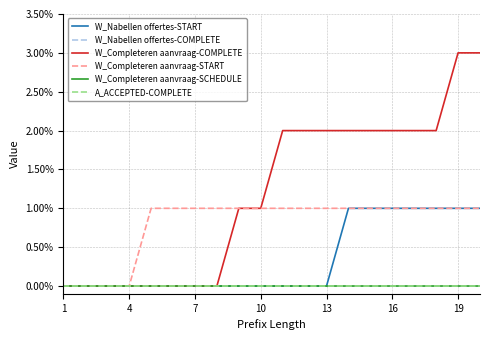

Is this an area chart (filled region under the line)?

No